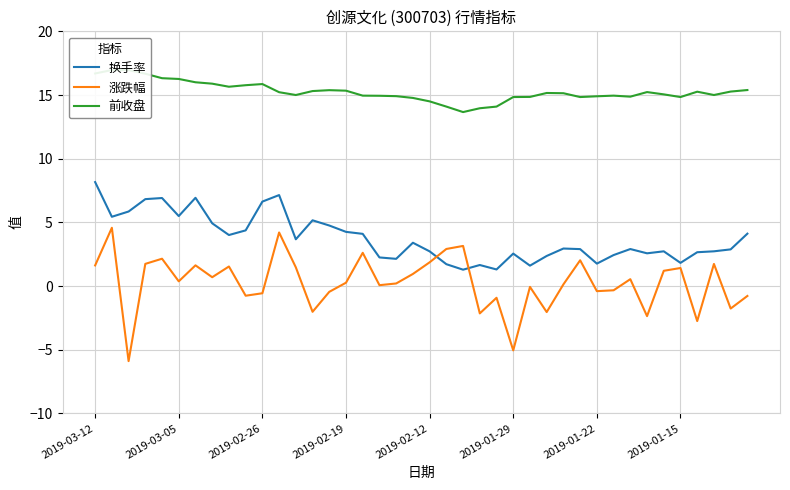

Which series has the largest total across all categories?

前收盘